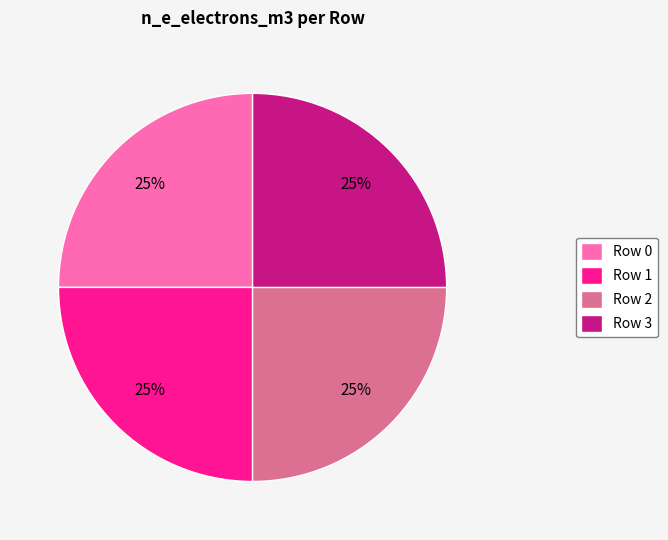

True or false: Row 1 accounts for 40% of the total.

False